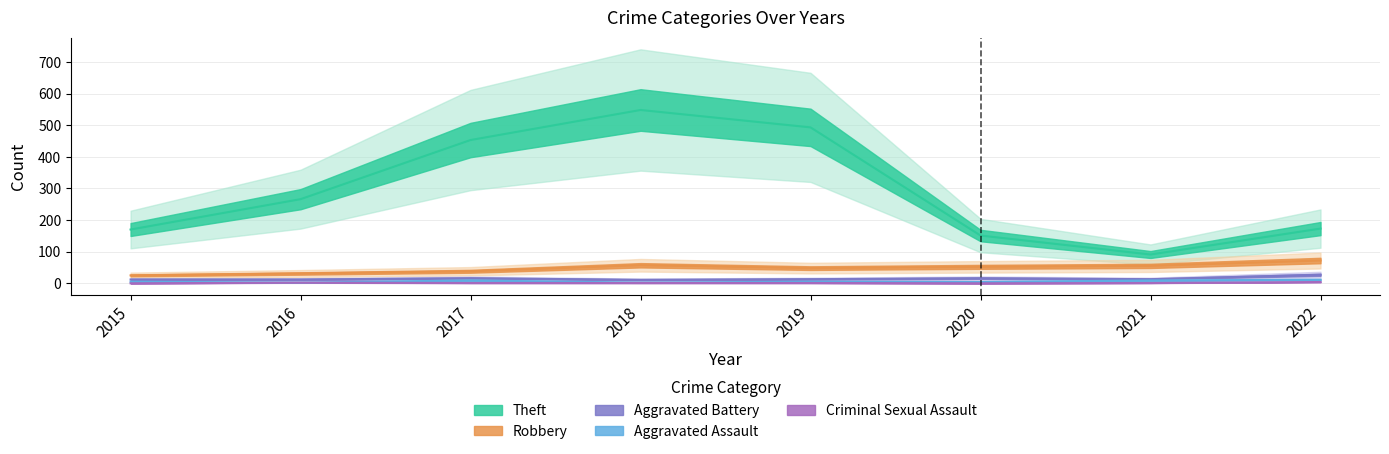

Is the value of Criminal Sexual Assault at 2016 greater than the value of Aggravated Assault at 2020?

No